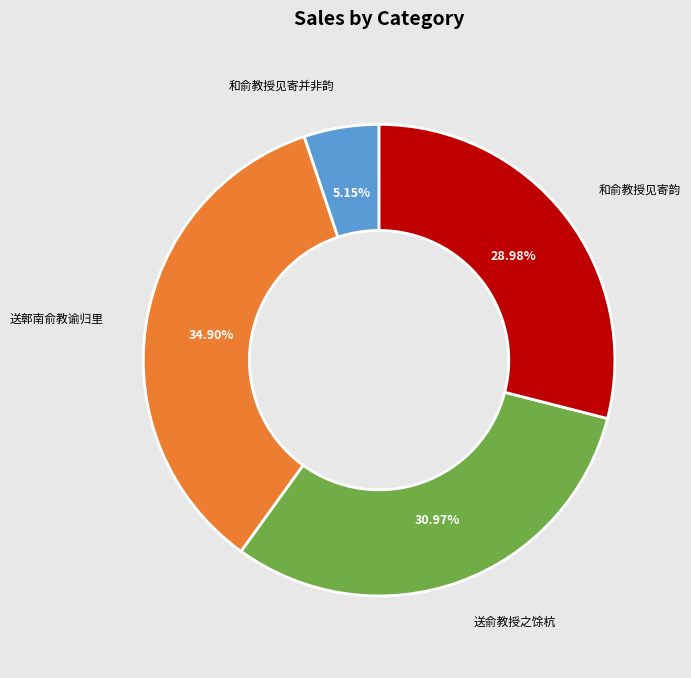

How much of the chart is everything except 和俞教授见寄并非韵?

94.8%